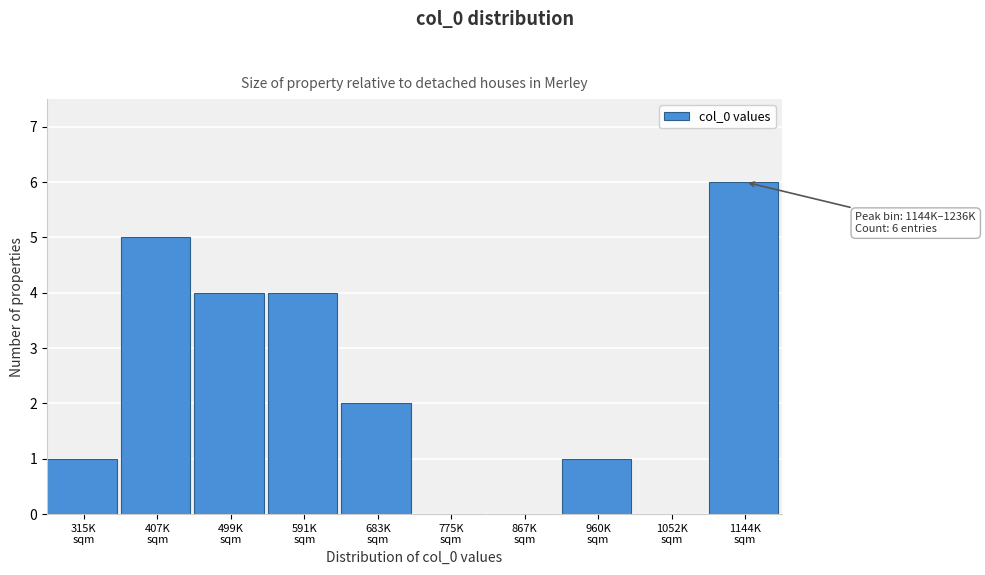

What is the sum of all values?

23